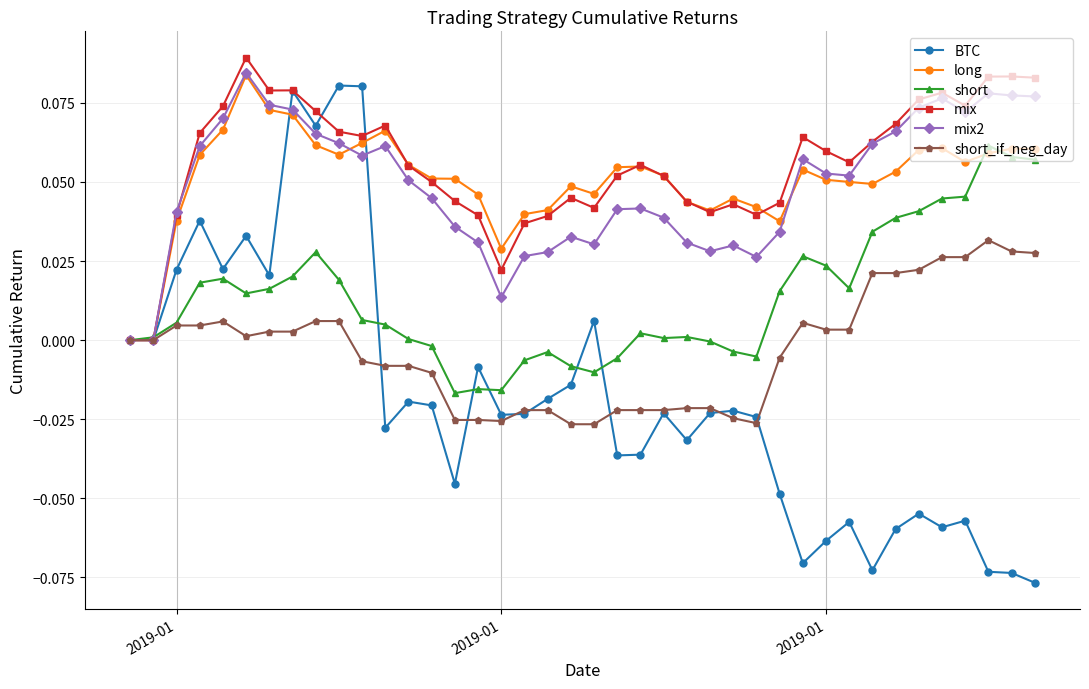

Which series has the widest spread of values?

BTC